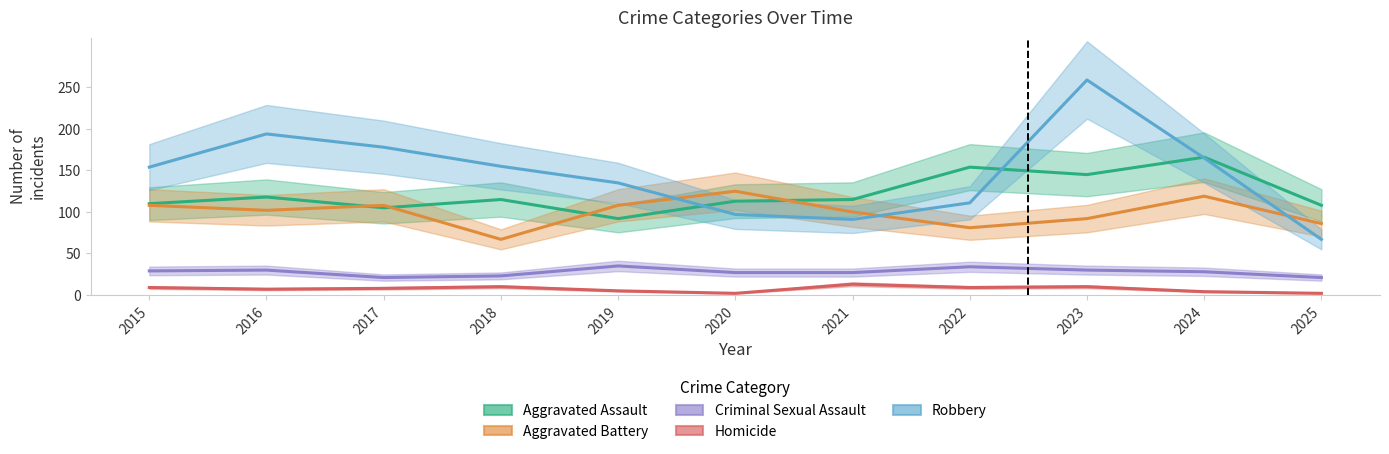

Where does the Homicide series first go above 8?

2015